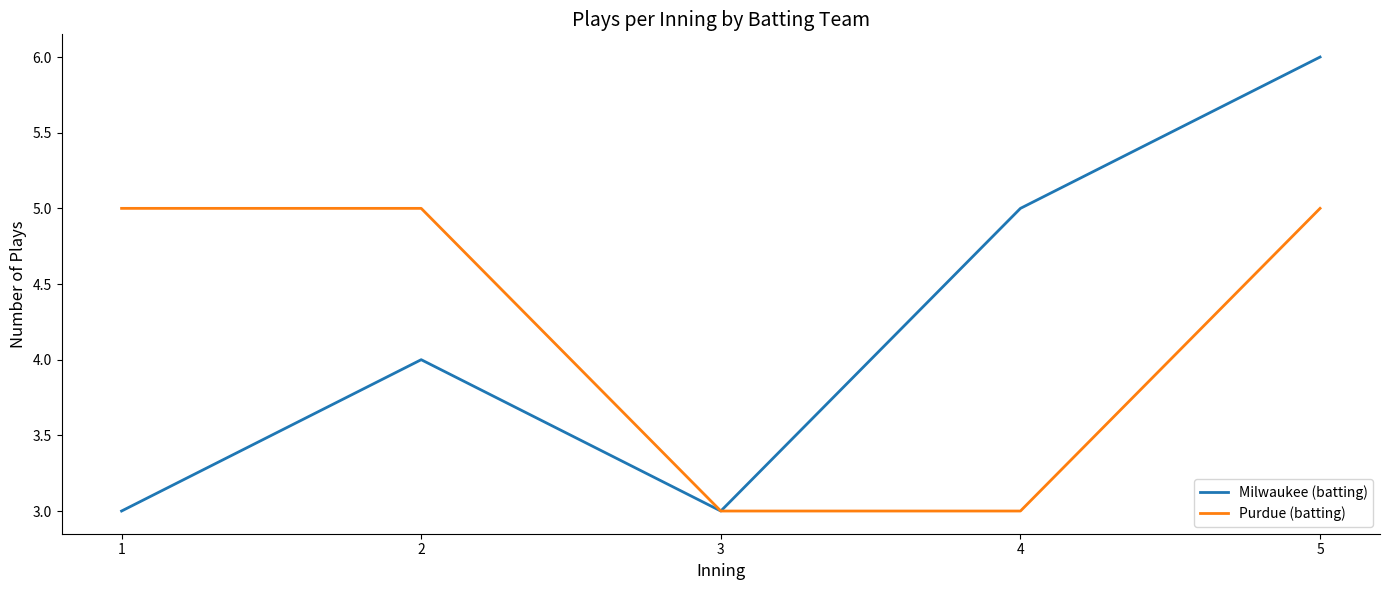

At which label is Milwaukee (batting) closest to 4?

2